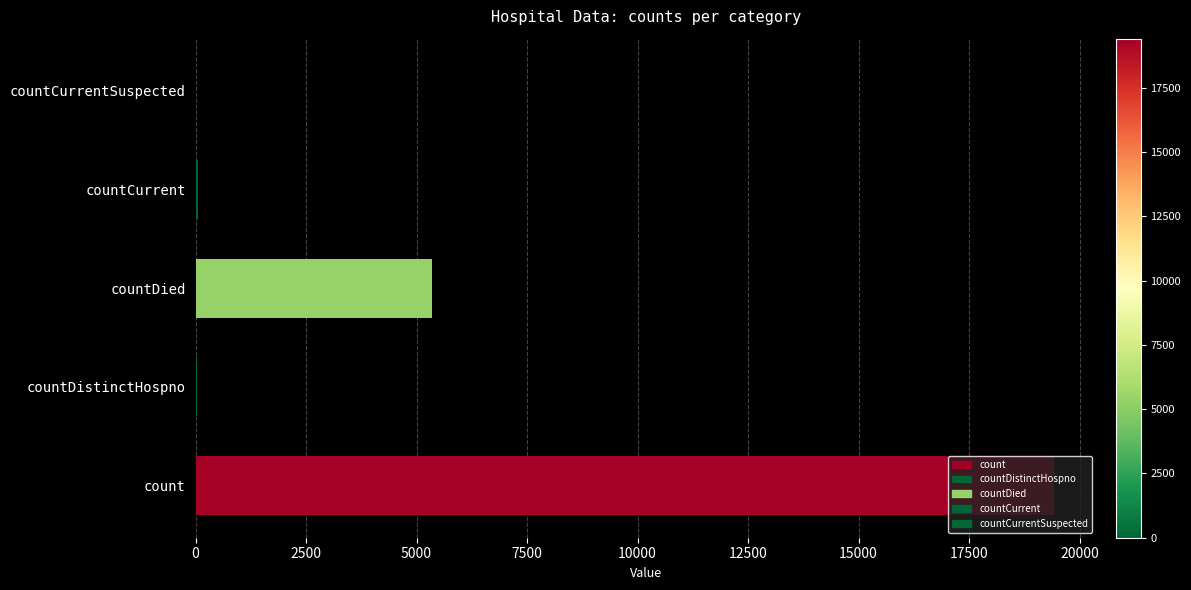

What is the difference between the maximum and minimum values?

19420